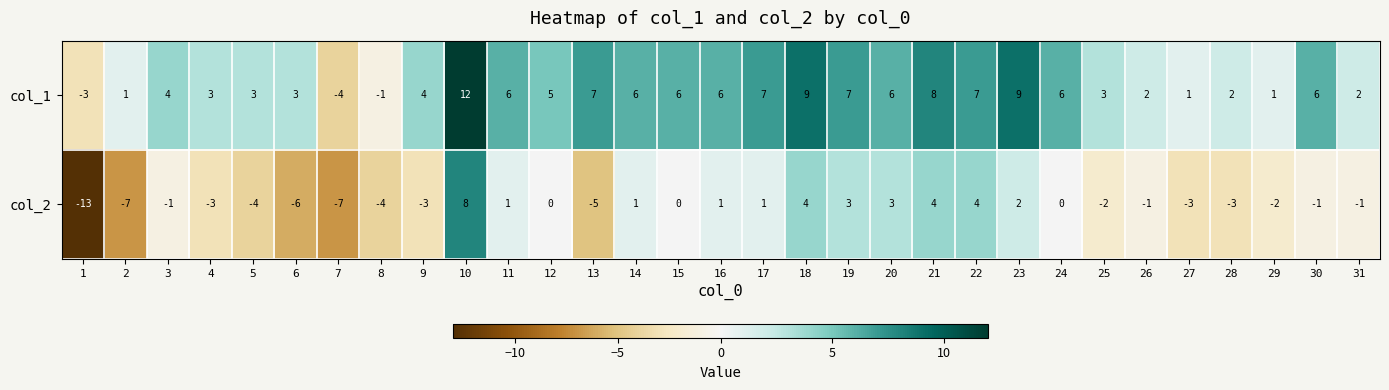

What is the smallest value displayed?

-13